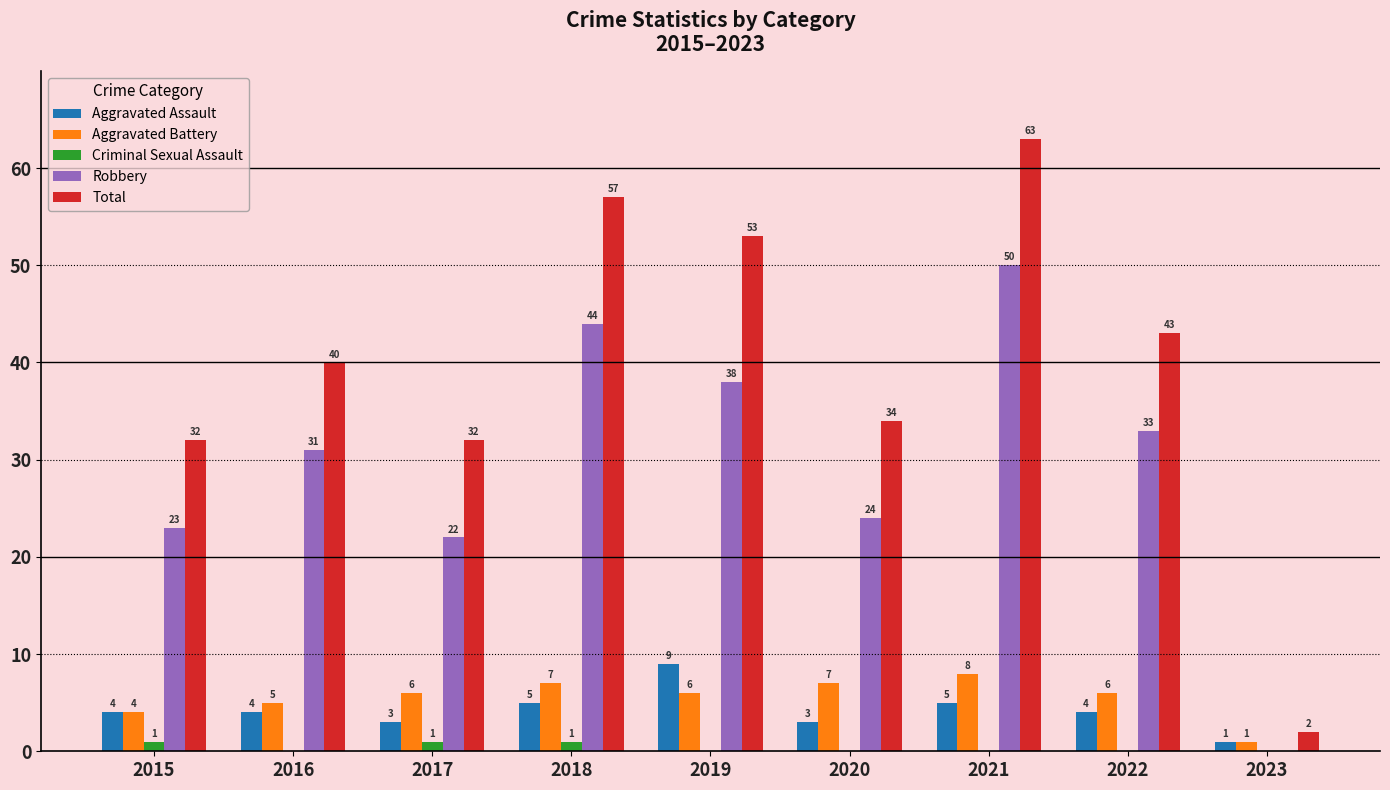

The value of Robbery at 2017 is 15. True or false?

False